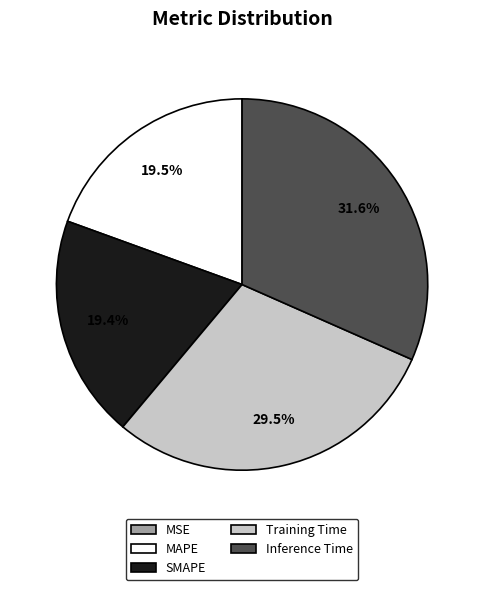

What percentage is NOT represented by Inference Time?

68.4%